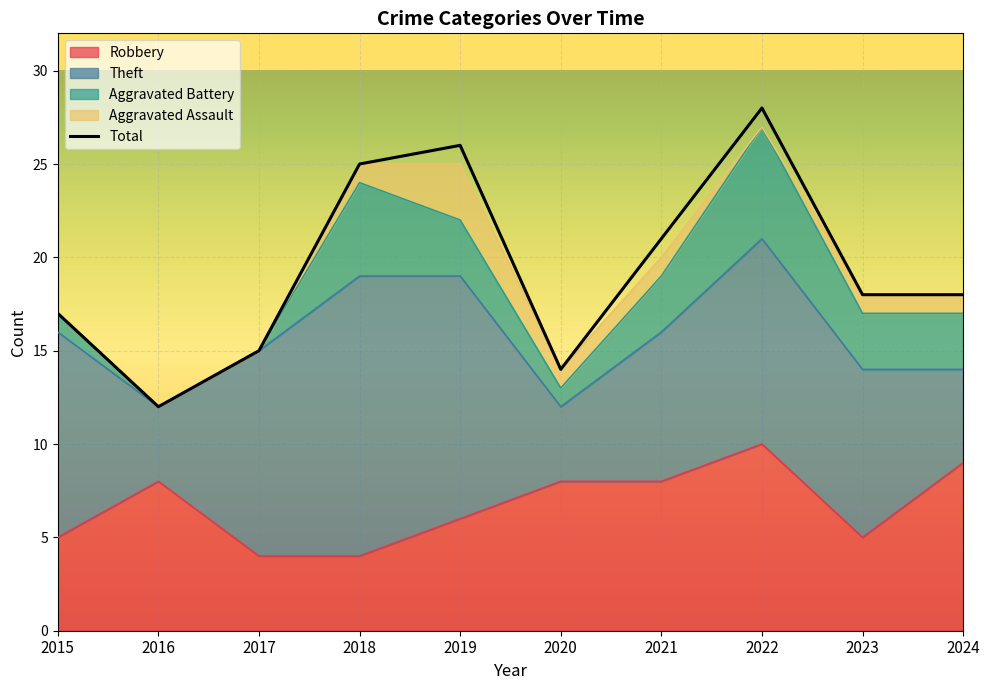

In Theft, how many points are higher than both neighbors (excluding endpoints)?

2